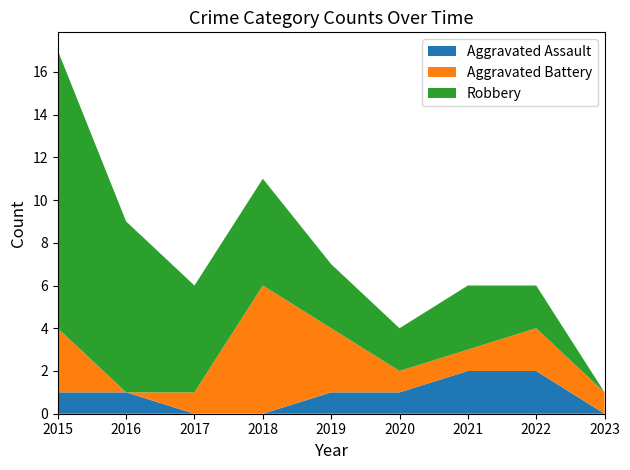

Reading left to right, list all the values displayed in this chart.

Aggravated Assault: 2015=1	2016=1	2017=0	2018=0	2019=1	2020=1	2021=2	2022=2	2023=0
Aggravated Battery: 2015=3	2016=0	2017=1	2018=6	2019=3	2020=1	2021=1	2022=2	2023=1
Robbery: 2015=13	2016=8	2017=5	2018=5	2019=3	2020=2	2021=3	2022=2	2023=0